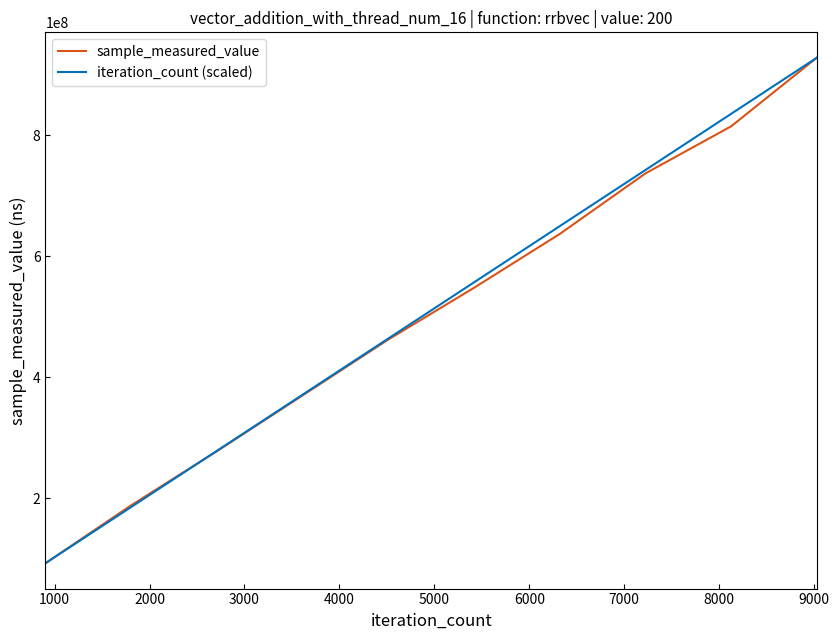

True or false: sample_measured_value has more than 2 interior local peaks.

False